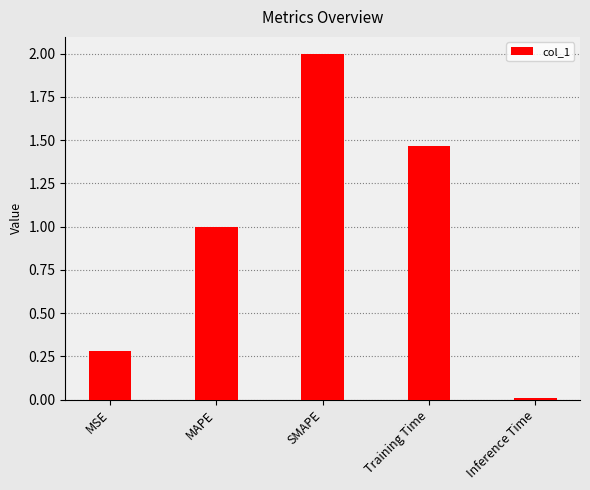

Is it true that the value at MSE is 0.3?

True